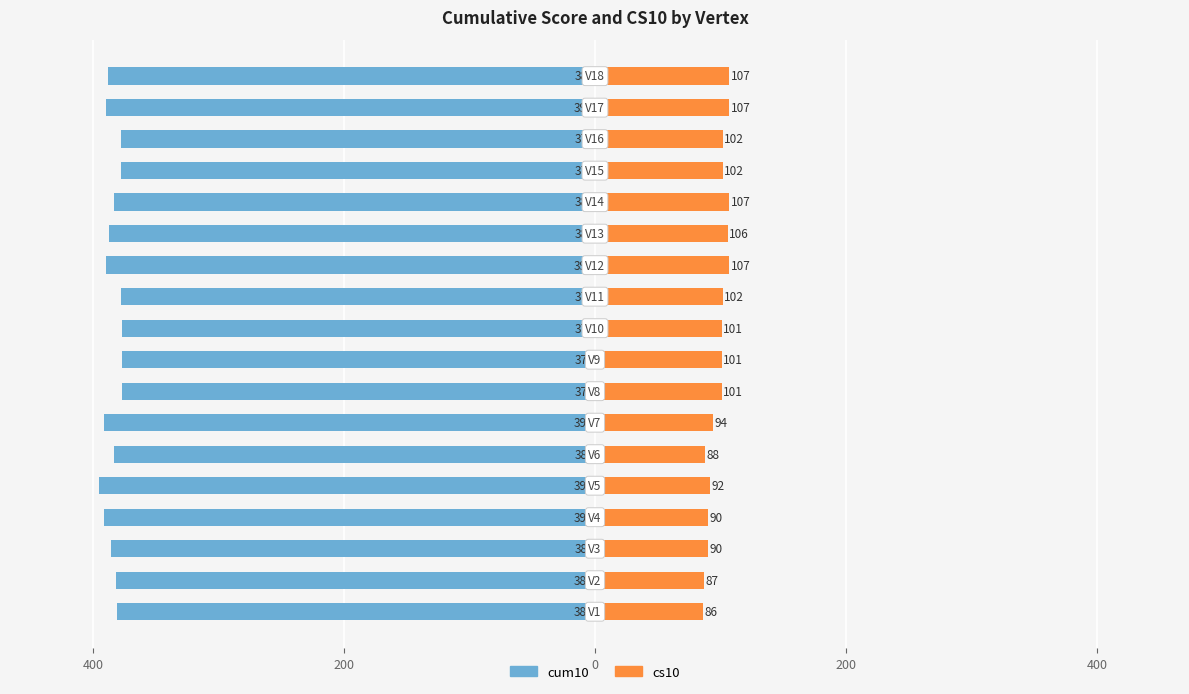

What is the sum of the cum10 values at 11 and 12?

-777